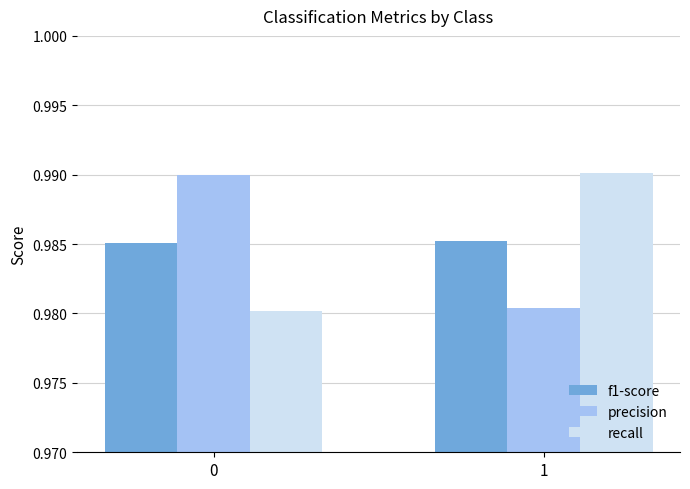

True or false: precision has a value of 1.6 at 1.

False